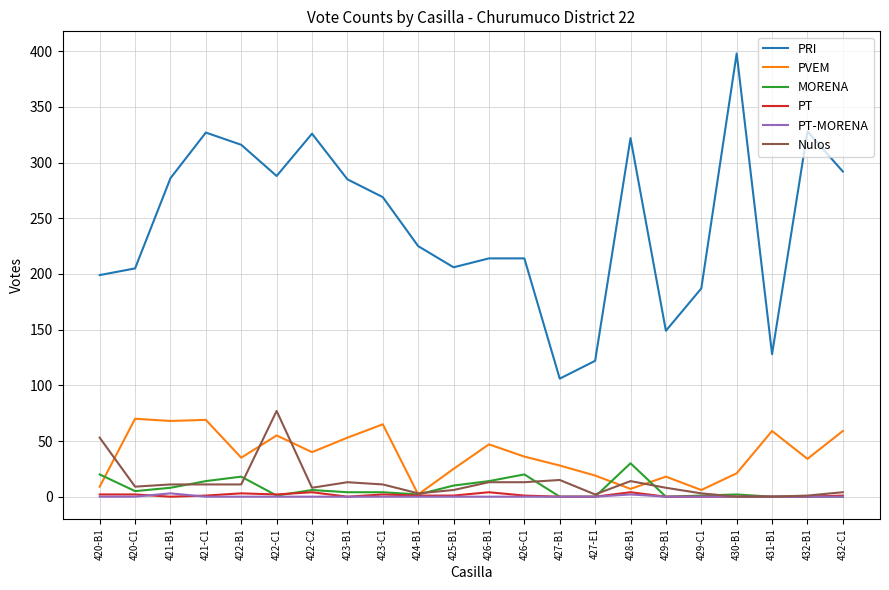

Which series changed the most between 420-B1 and 421-B1?

PRI